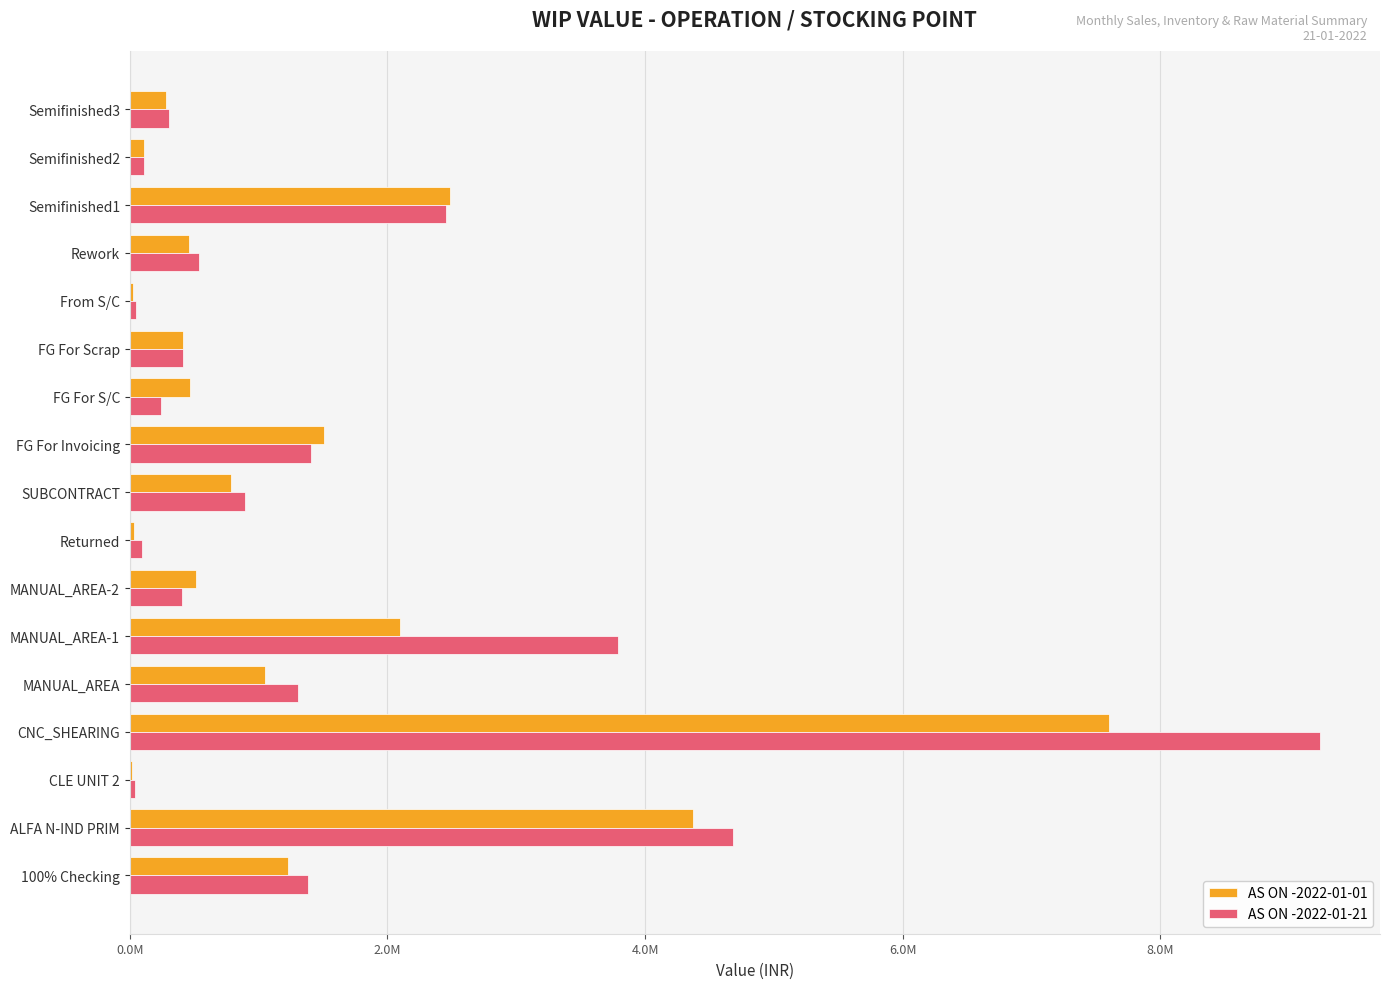

Which category has the highest value in the AS ON -2022-01-21 series?

CNC_SHEARING